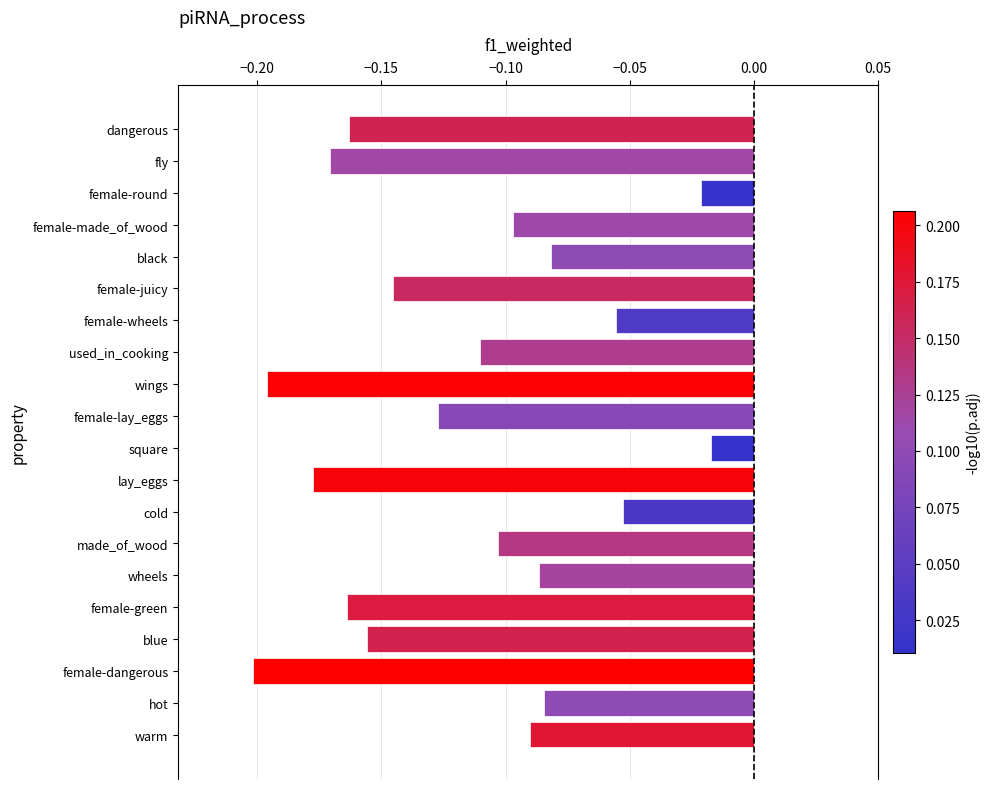

Does the chart contain stacked bars?

No